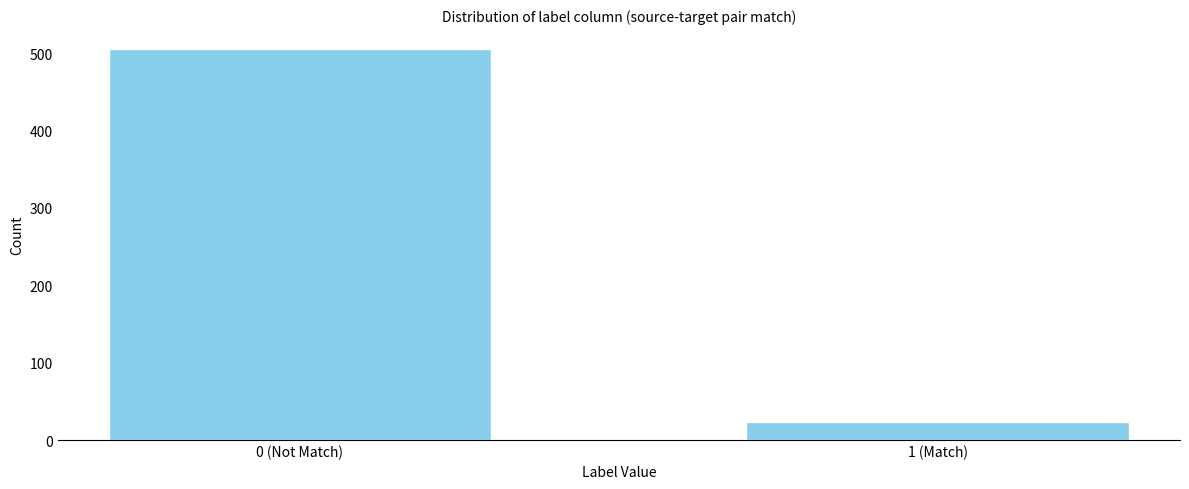

Reading left to right, transcribe all the data shown in this chart.

506	23